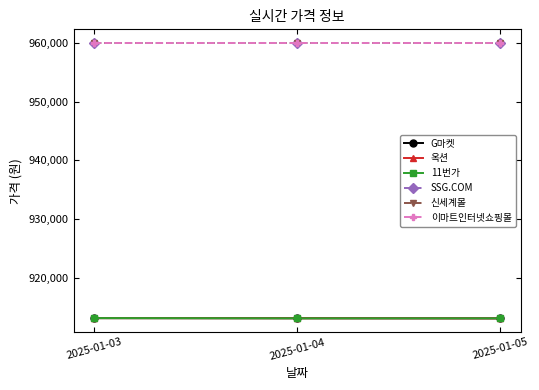

Is this an area chart (filled region under the line)?

No